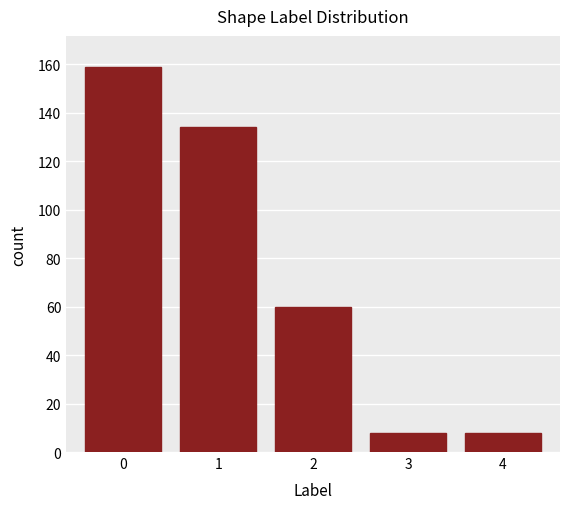

Reading left to right, list all the values displayed in this chart.

0=159	1=134	2=60	3=8	4=8